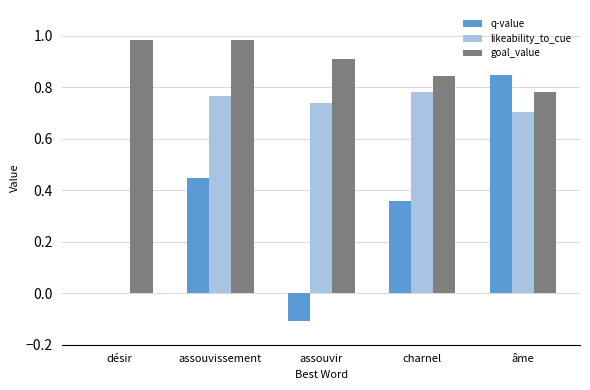

What is the average value of the q-value series?

0.3